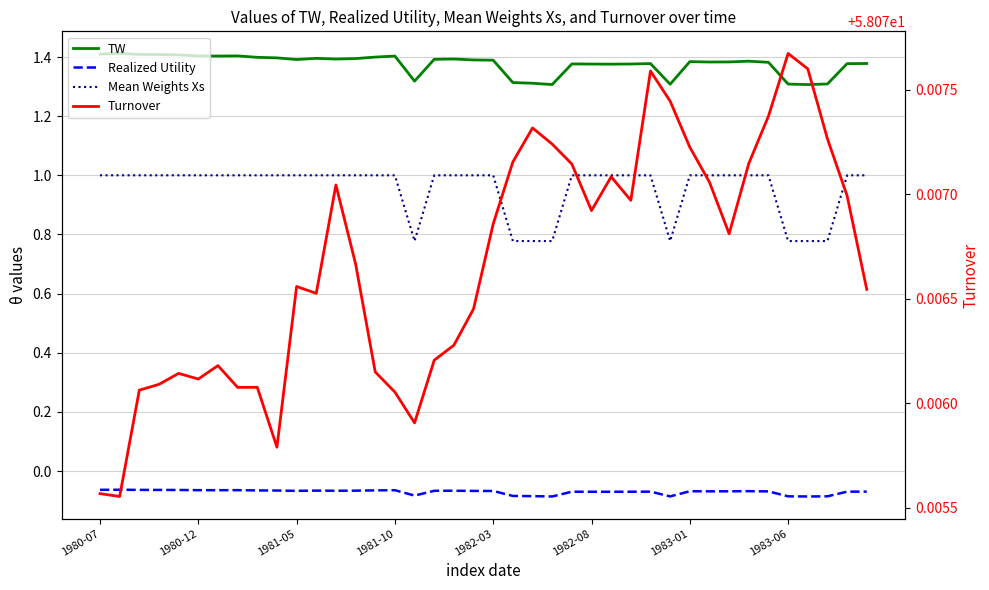

Does the chart display data point markers on the line(s)?

No